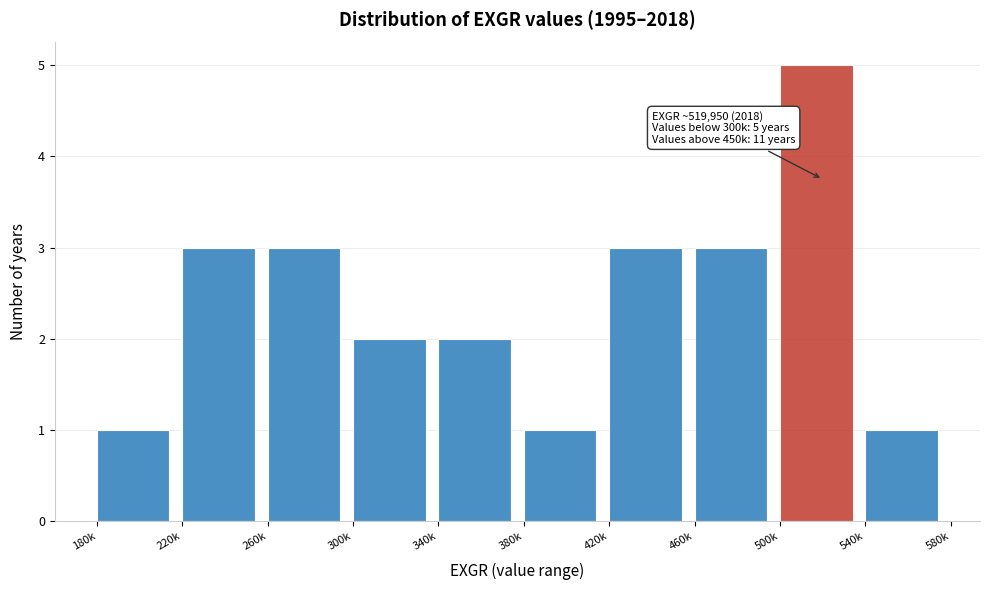

Reading left to right, list all the values displayed in this chart.

1	3	3	2	2	1	3	3	5	1